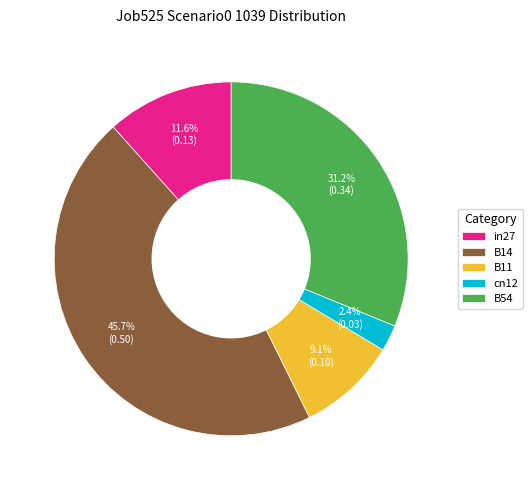

Does any single category account for the majority?

No